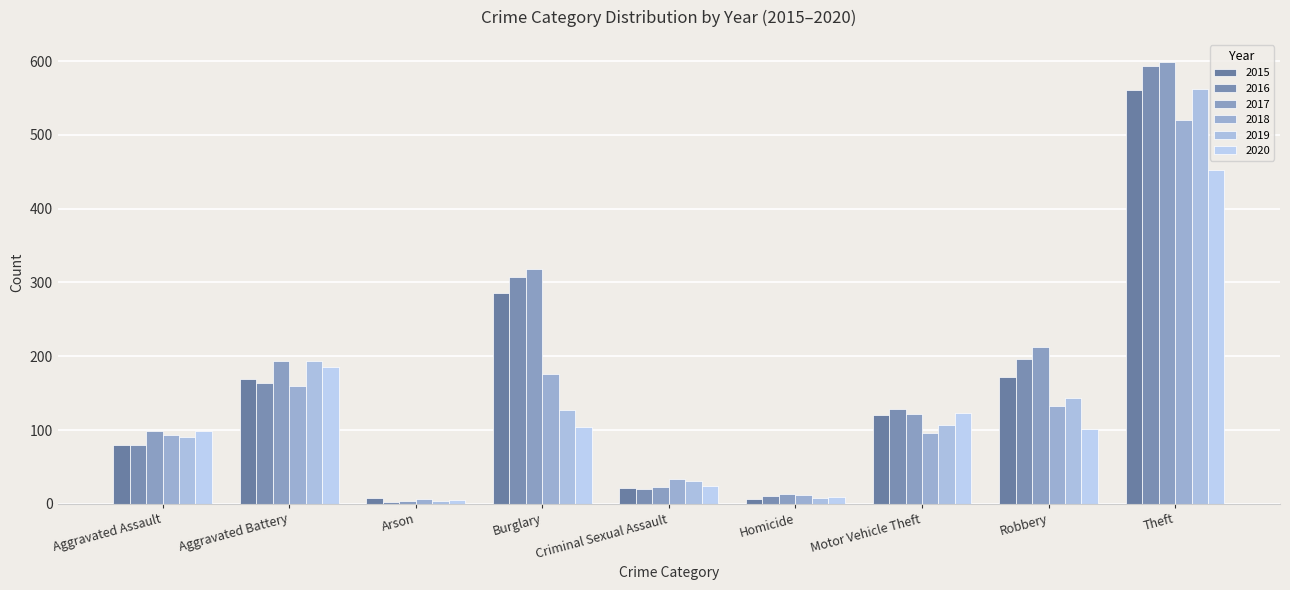

The value of 2017 at Criminal Sexual Assault is 23. True or false?

True